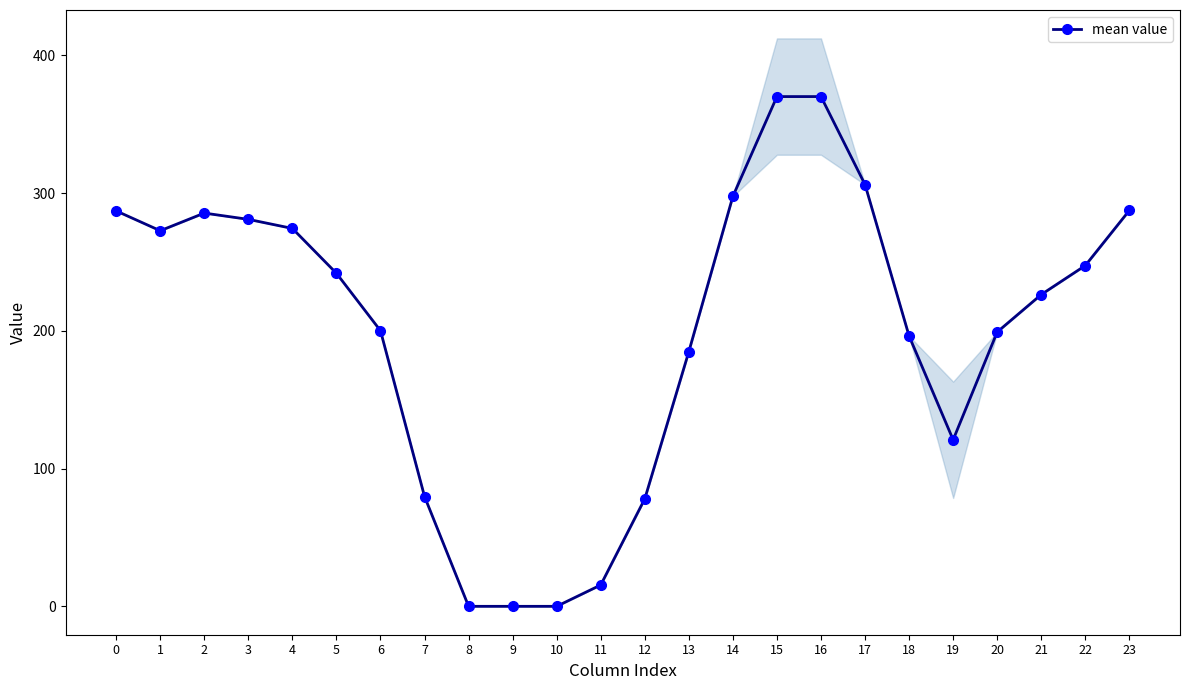

True or false: the data shows 44.2 at 18.

False